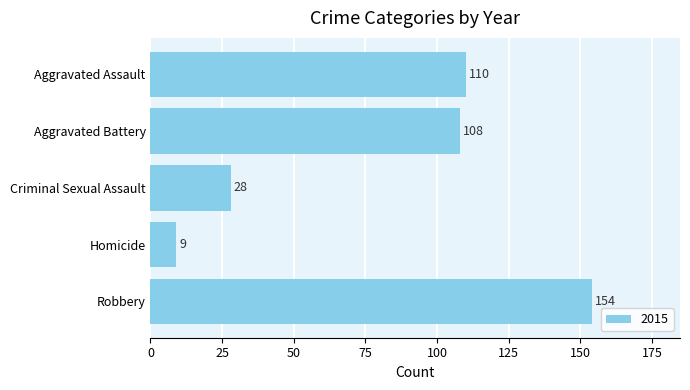

What is the label of the 4th bar from the bottom?

Aggravated Battery